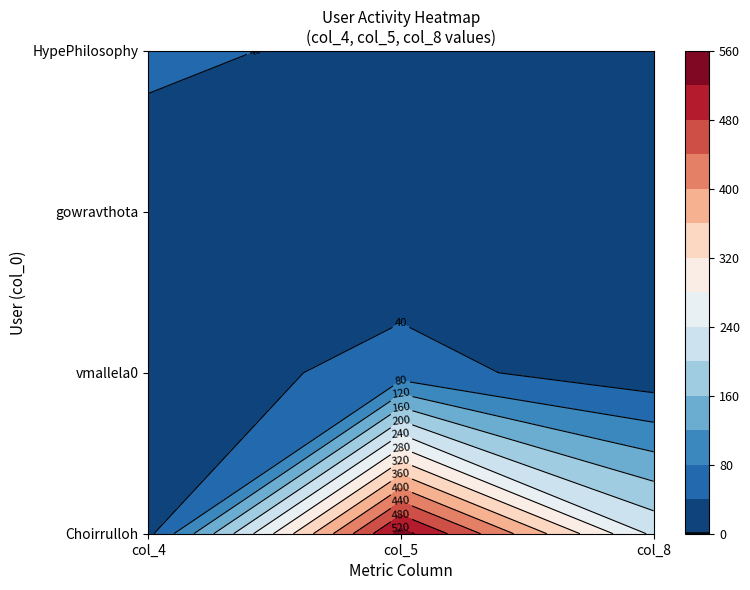

How many values in the gowravthota series exceed 2?

1